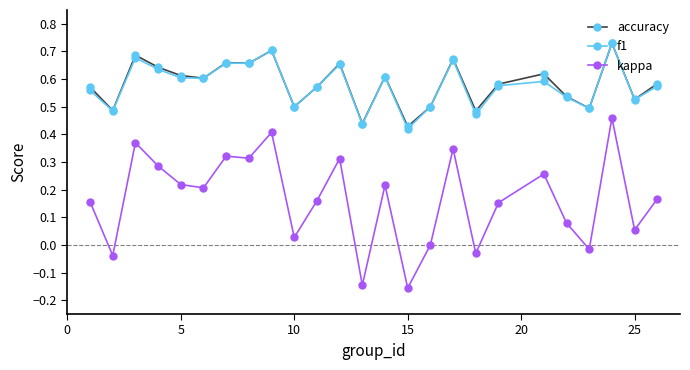

True or false: kappa has more than 2 interior local peaks.

True